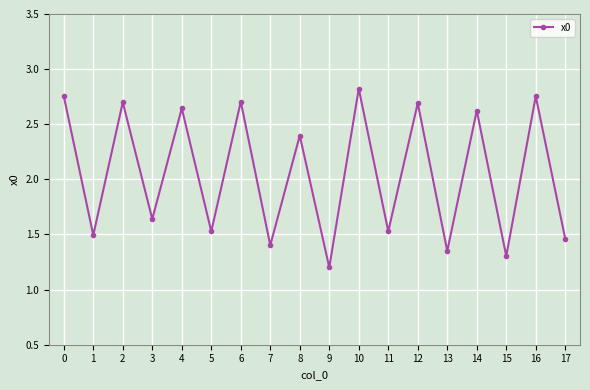

Approximately how many times larger is the value at 0 compared to 14?

1.0